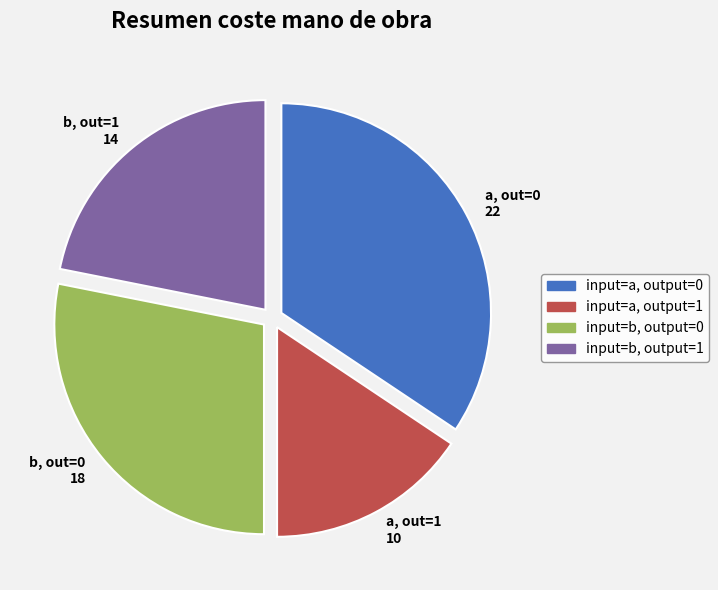

How many slices are in this pie chart?

4